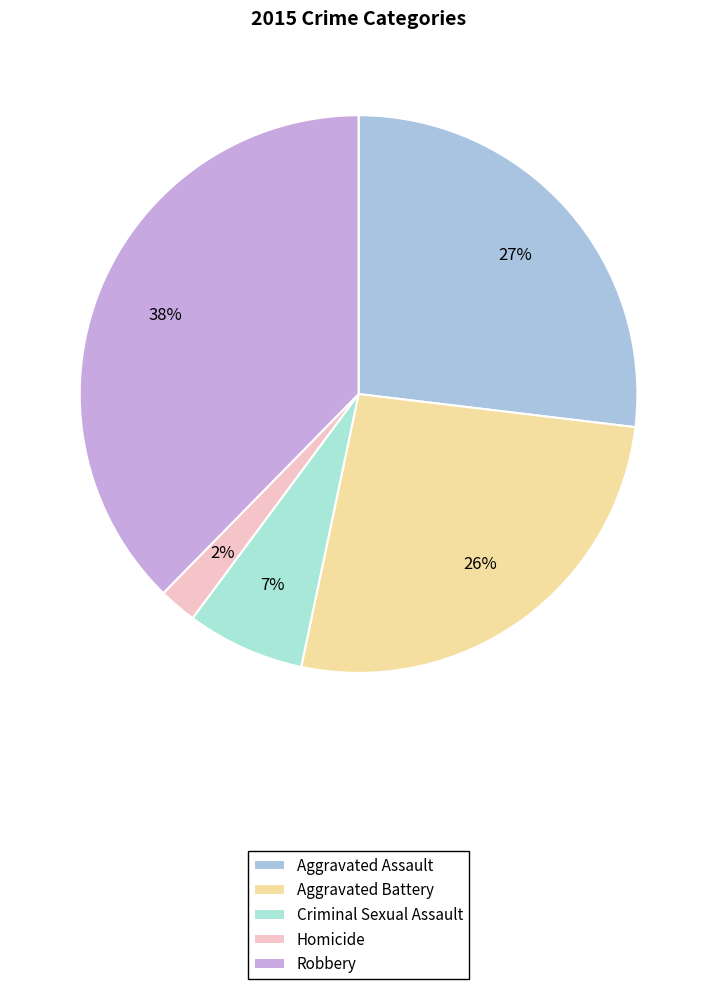

Is there any slice that represents more than half of the pie?

No